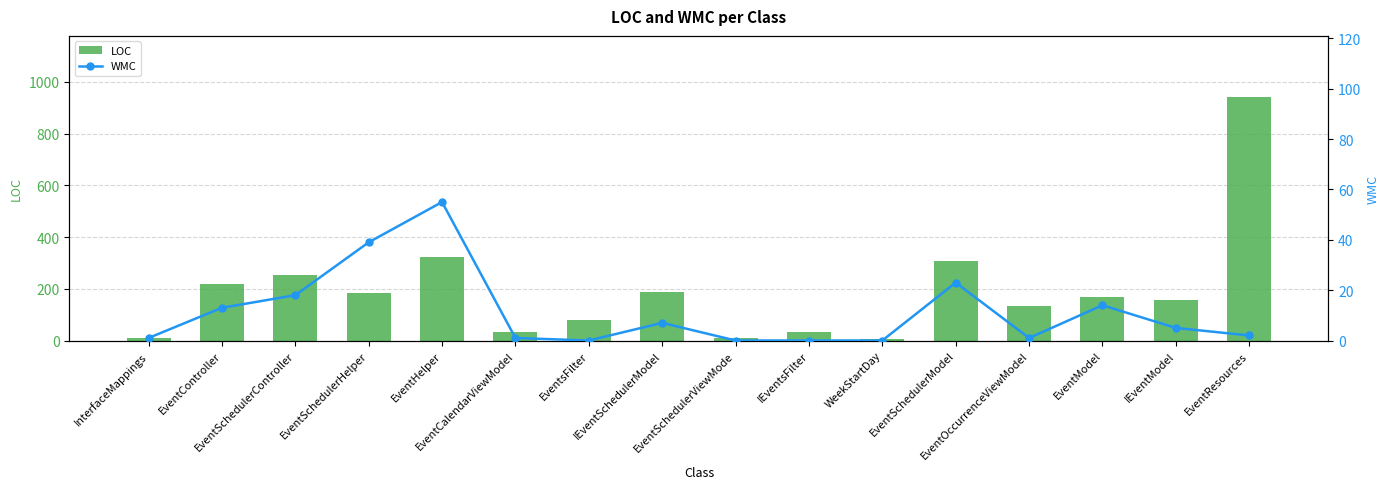

List the series in order of their peak value, highest first.

LOC, WMC